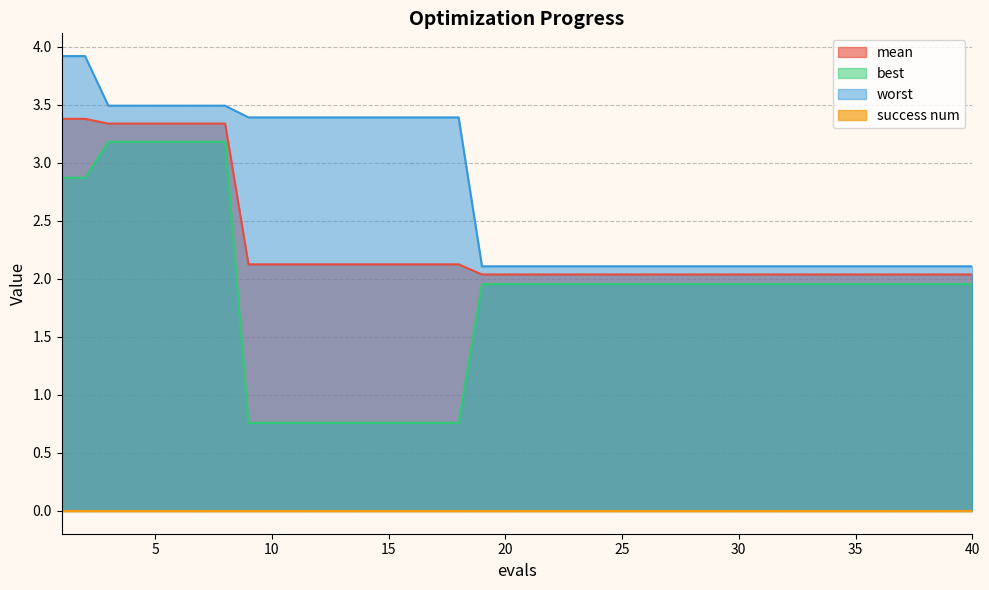

True or false: mean and best cross at least once.

False